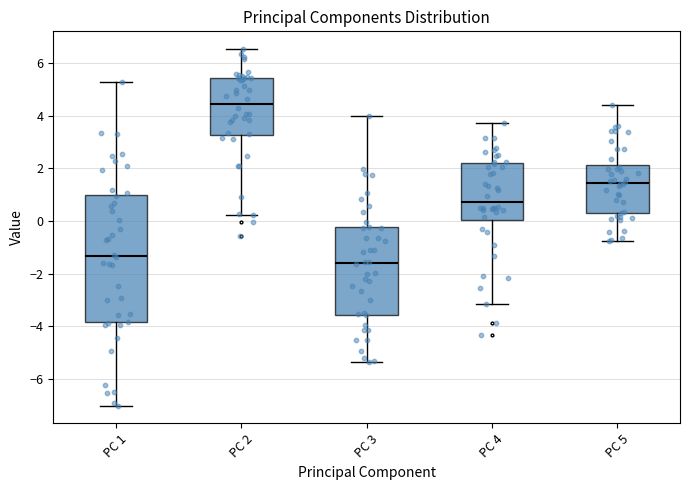

Which box has the lowest median line?

PC 3